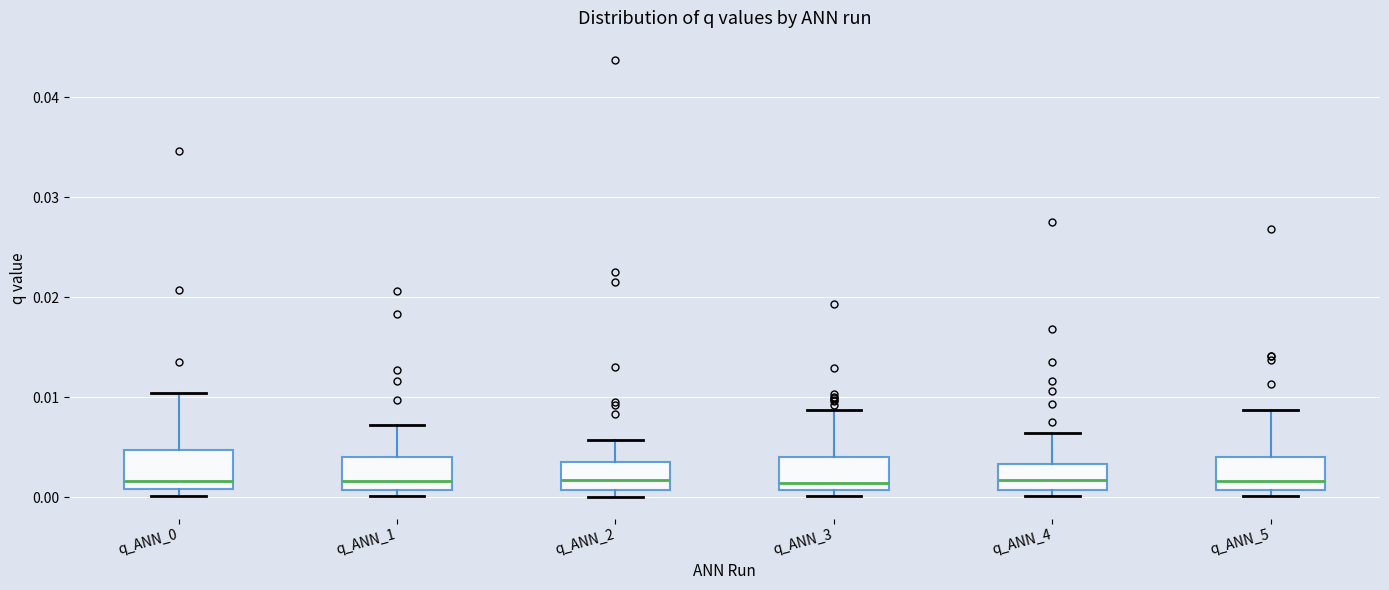

Where is the upper edge of the box for q_ANN_2 on the y-axis? The values are not printed on the chart, so give them approximately, as read against the axis.

0.004